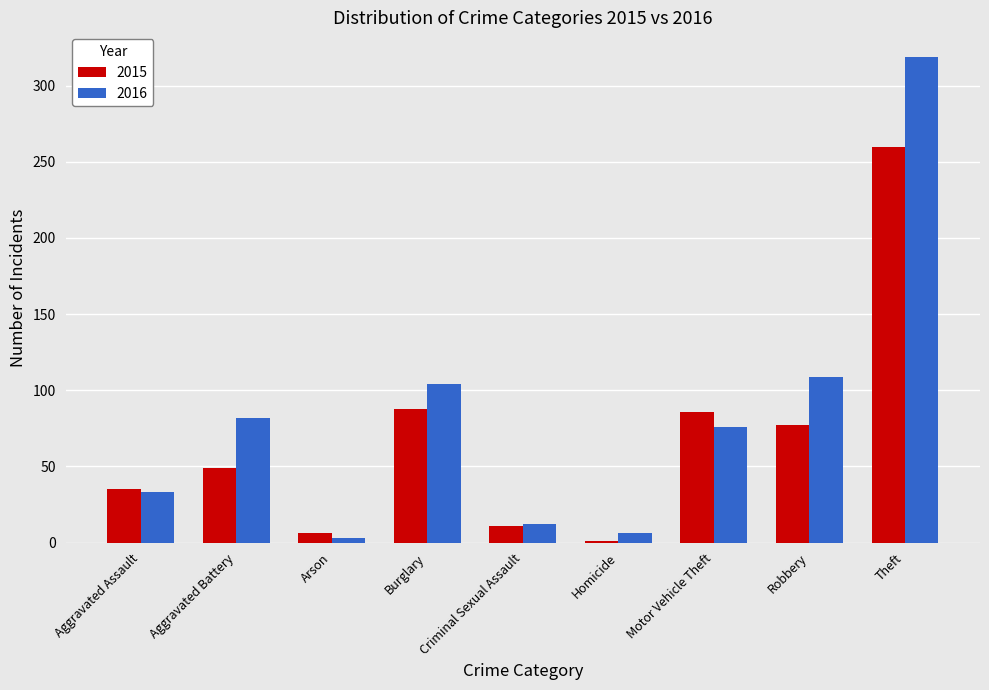

Reading left to right, transcribe all the data shown in this chart.

2015: Aggravated Assault=35	Aggravated Battery=49	Arson=6	Burglary=88	Criminal Sexual Assault=11	Homicide=1	Motor Vehicle Theft=86	Robbery=77	Theft=260
2016: Aggravated Assault=33	Aggravated Battery=82	Arson=3	Burglary=104	Criminal Sexual Assault=12	Homicide=6	Motor Vehicle Theft=76	Robbery=109	Theft=319